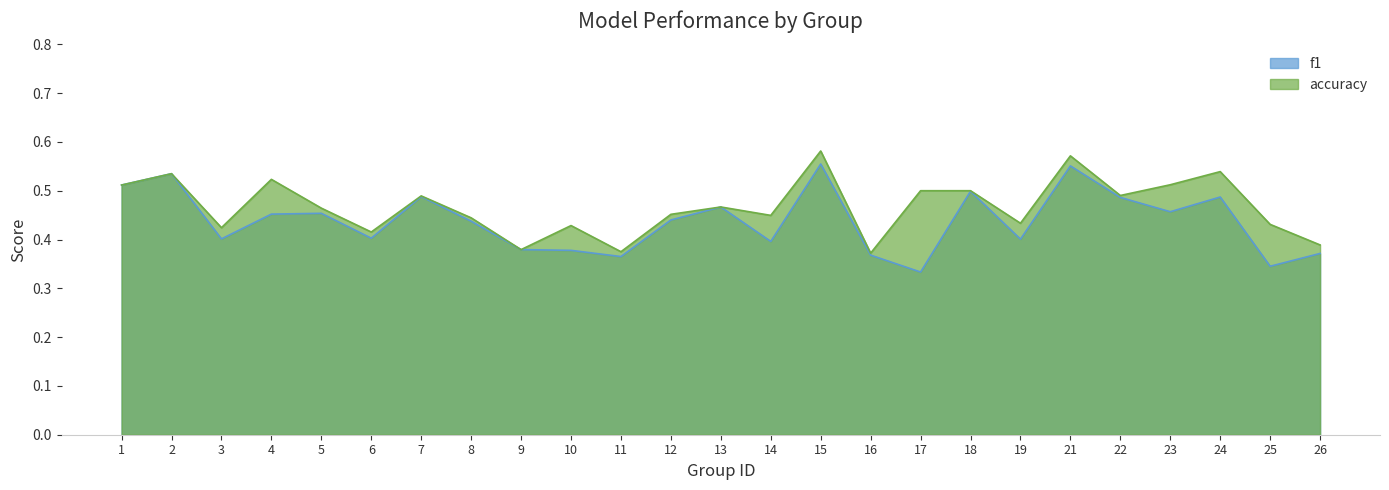

Is the value of f1 at 12 greater than the value of accuracy at 18?

No